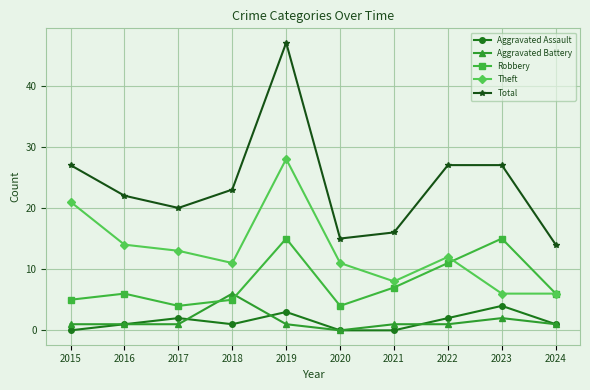

What is the total value across all series at 2018?

46